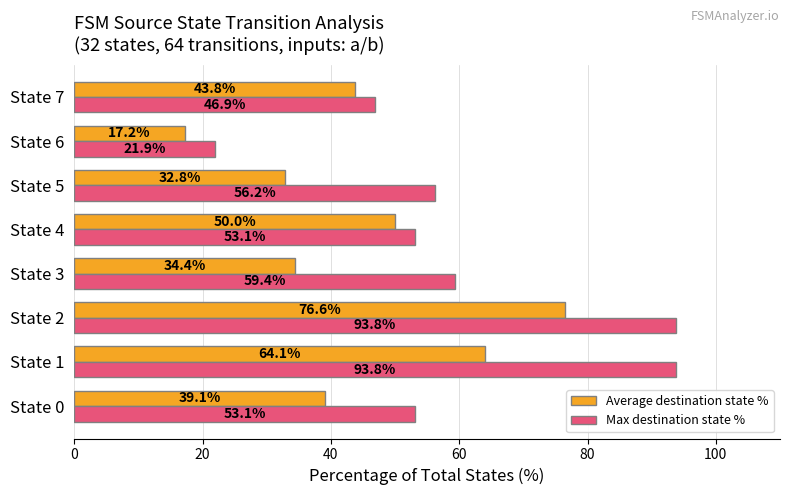

Rank the series at State 1 from lowest to highest value.

Average destination state %, Max destination state %